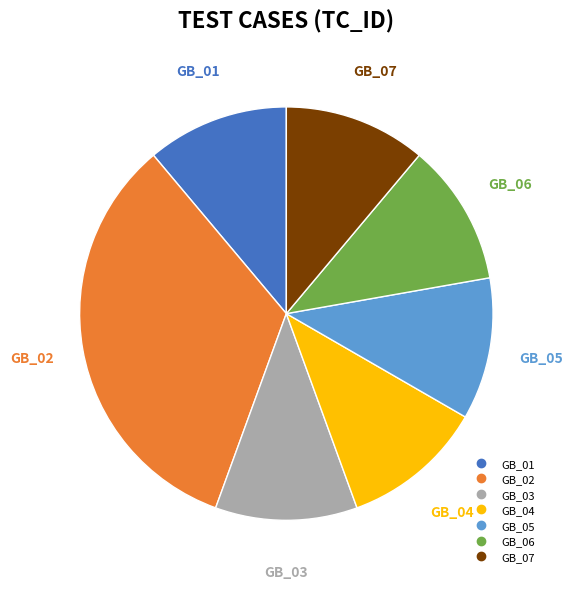

To the nearest percent, what is the average slice percentage?

14%